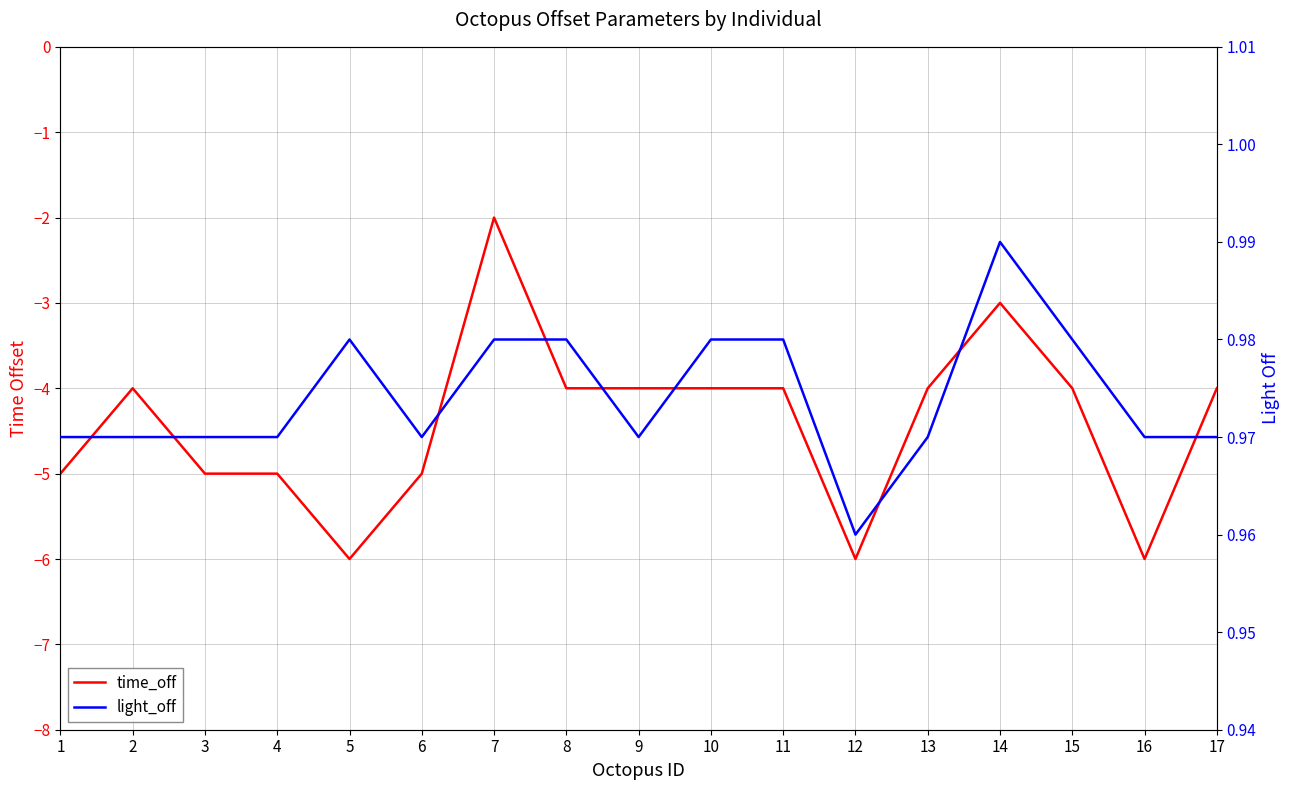

Count the light_off values in the range 0 to 1.

17